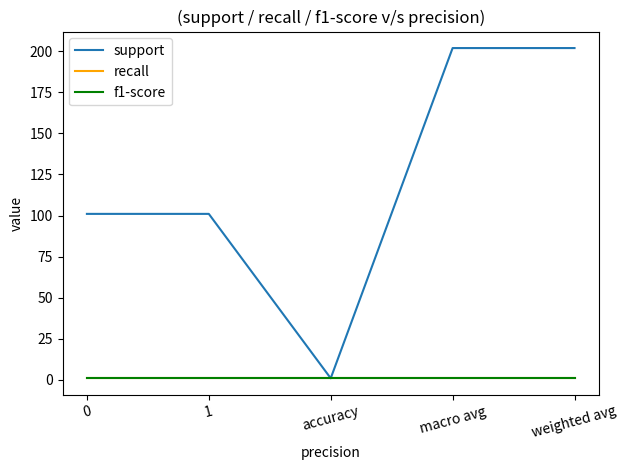

Which series has the widest spread of values?

support